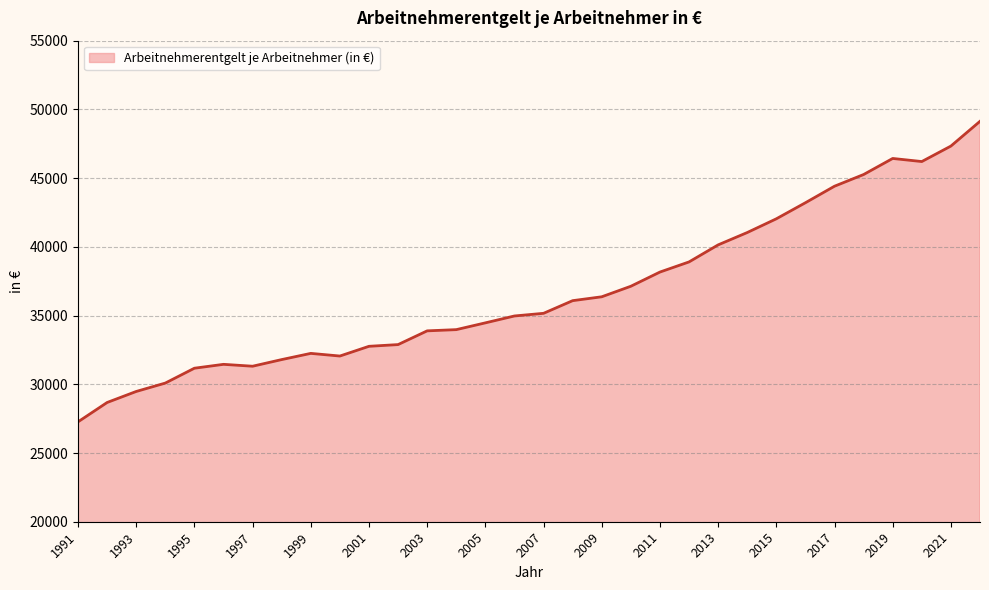

How many values are below 35163?

16